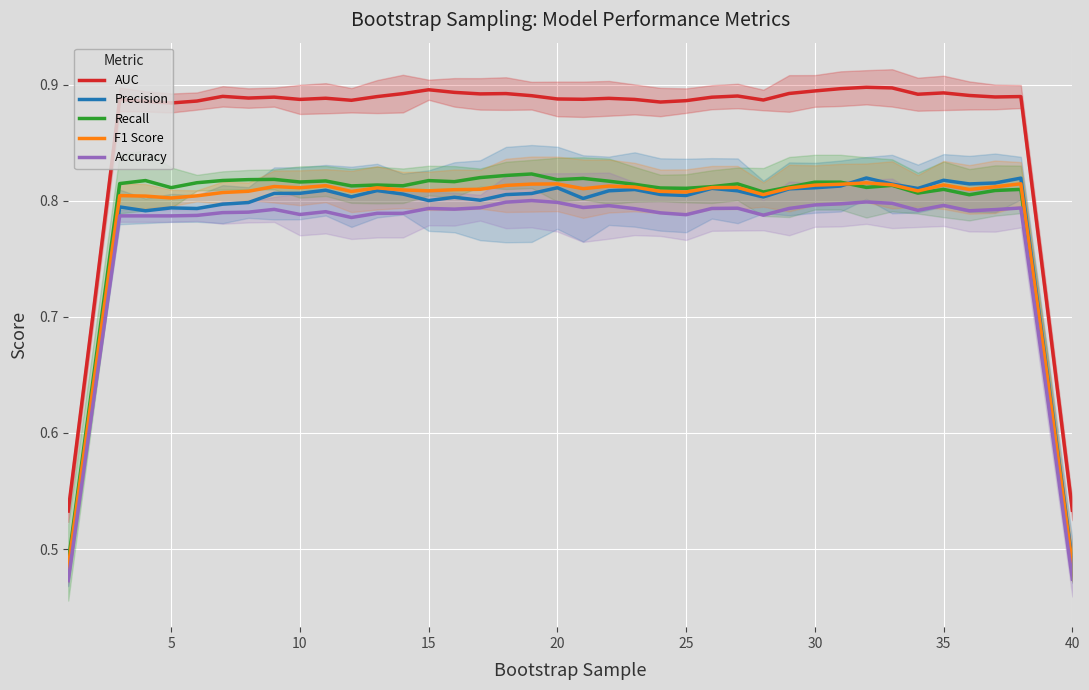

What is the value of the Recall point at the 23rd from the left?

0.8